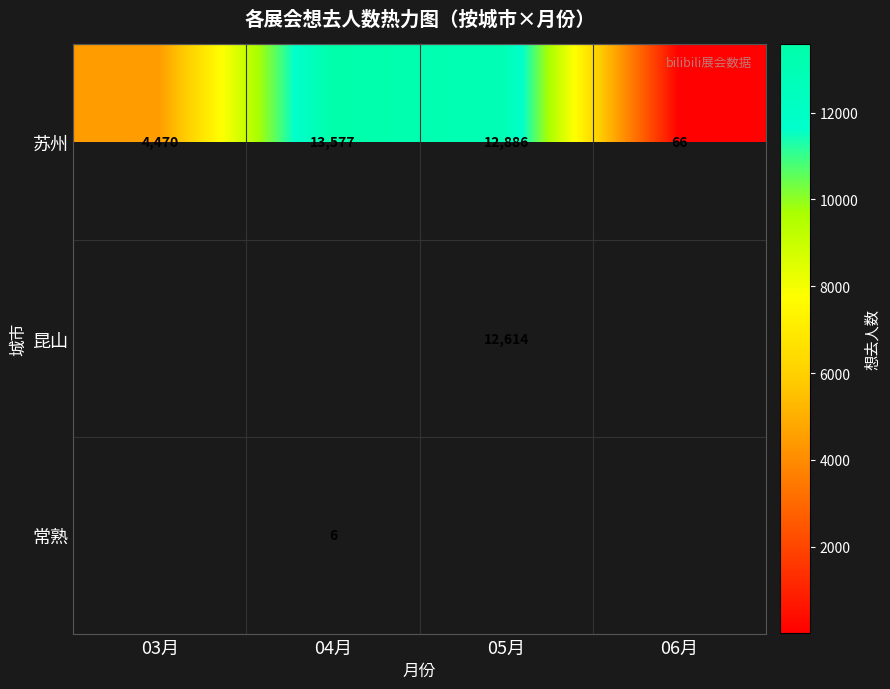

At which category does the chart reach its minimum across all series?

04月